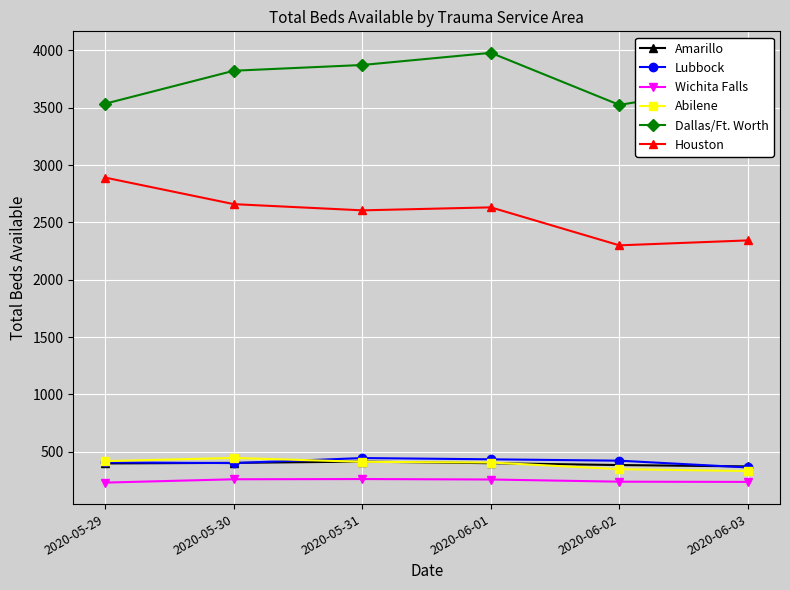

At how many categories does at least one series exceed 2059?

6